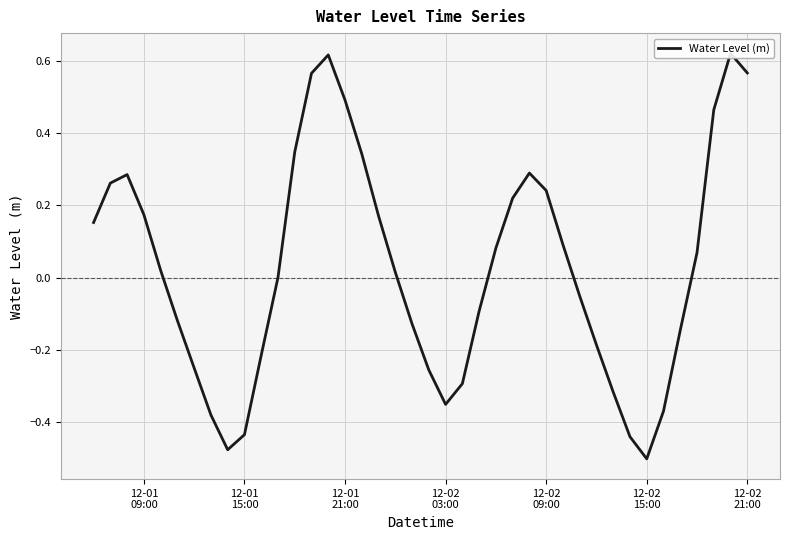

What is the sum of all values?

1.1